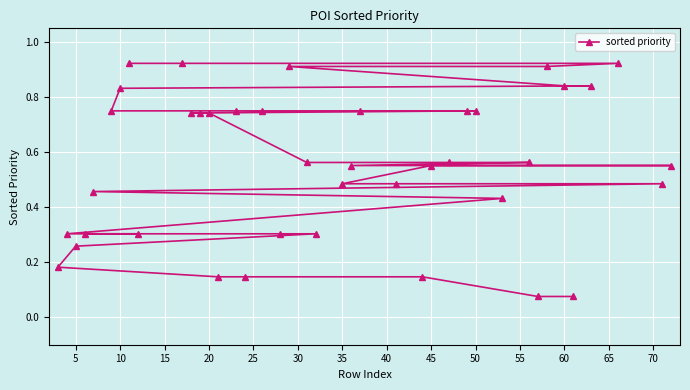

What is the difference between the maximum and minimum values?

0.8